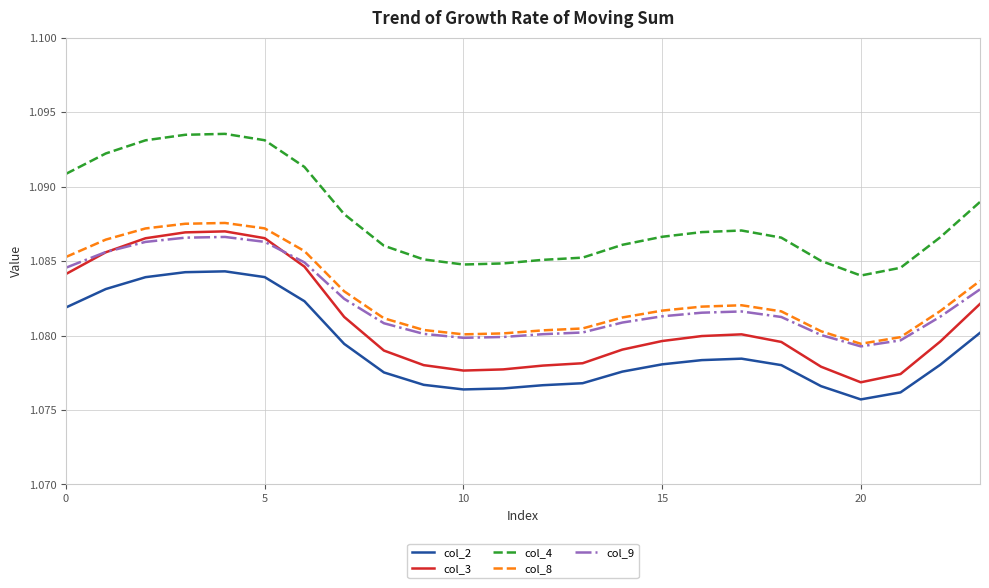

Which series has the widest spread of values?

col_3